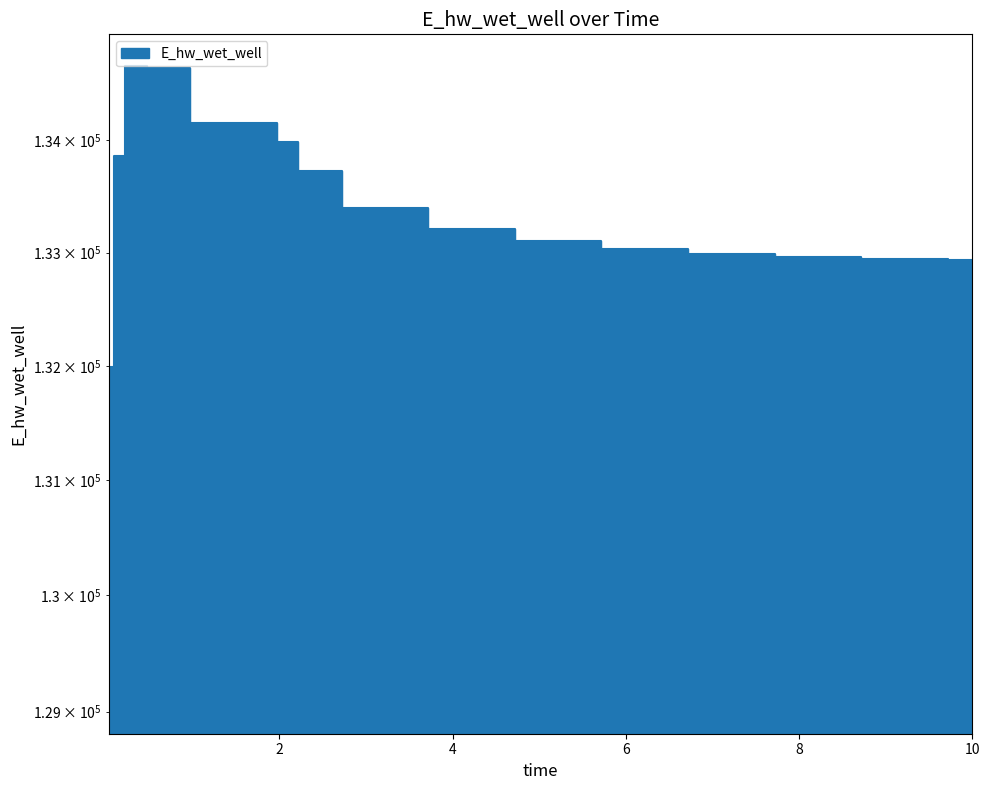

Count the number of data series in this chart.

1